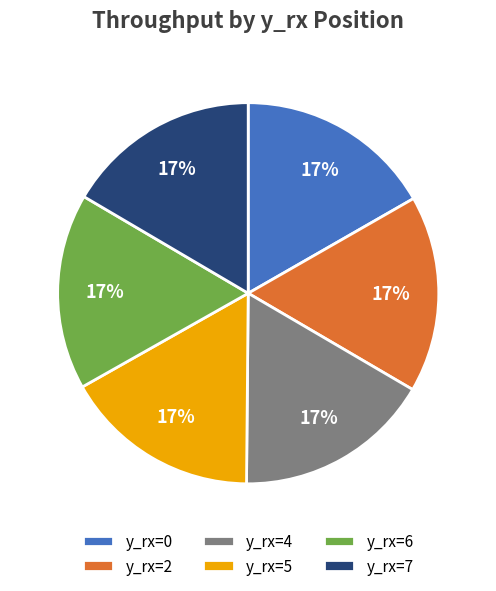

How many slices are in this pie chart?

6